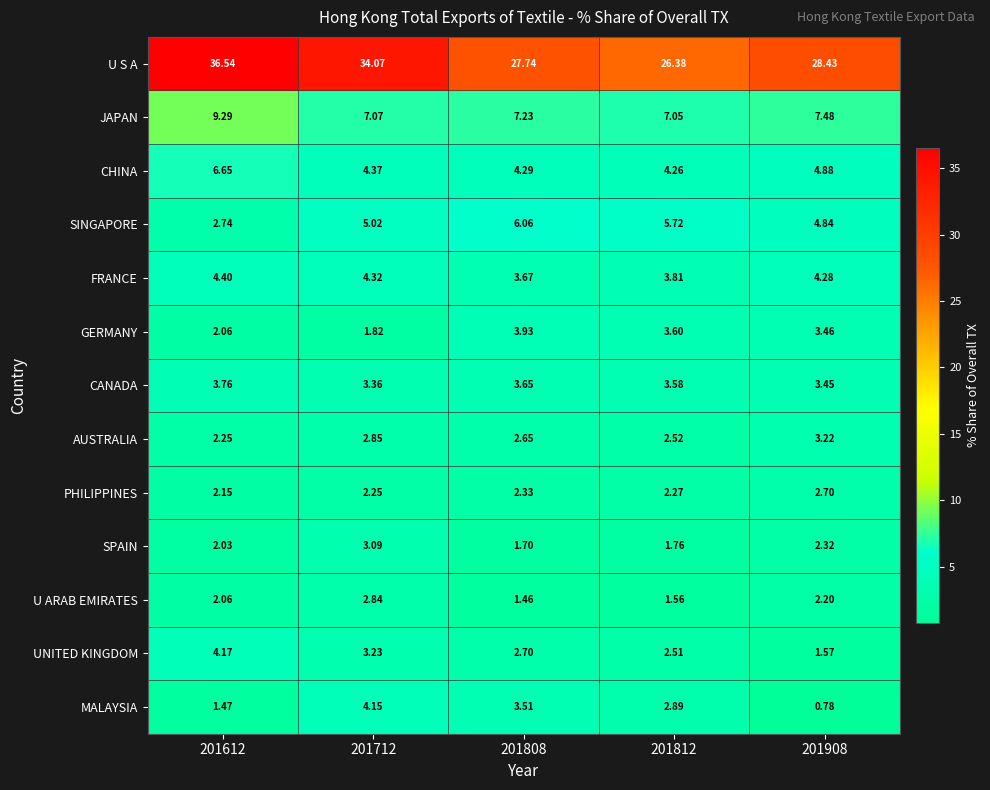

Which series has the widest spread of values?

U S A